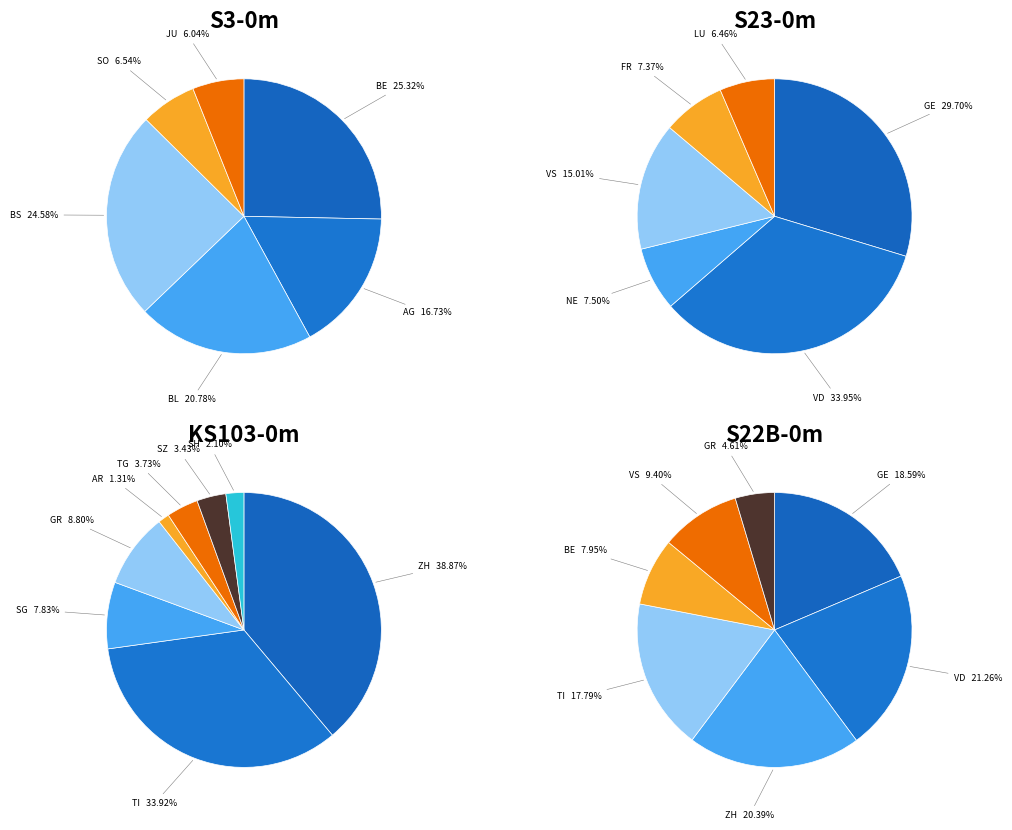

Is there any slice that represents more than half of the pie?

No